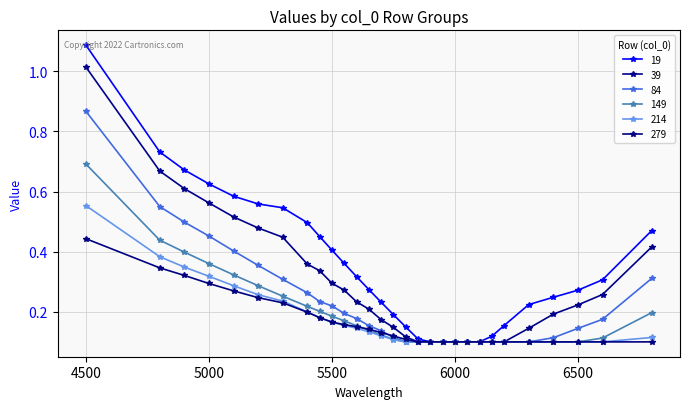

Reading left to right, extract all data points from this chart.

19: 4500=1.1	4800=0.7	4900=0.7	5000=0.6	5100=0.6	5200=0.6	5300=0.5	5400=0.5	5450=0.5	5500=0.4	5550=0.4	5600=0.3	5650=0.3	5700=0.2	5750=0.2	5800=0.1	5850=0.1	5900=0.1	5950=0.1	6000=0.1	6050=0.1	6100=0.1	6150=0.1	6200=0.2	6300=0.2	6400=0.2	6500=0.3	6600=0.3	6800=0.5
39: 4500=1.0	4800=0.7	4900=0.6	5000=0.6	5100=0.5	5200=0.5	5300=0.4	5400=0.4	5450=0.3	5500=0.3	5550=0.3	5600=0.2	5650=0.2	5700=0.2	5750=0.1	5800=0.1	5850=0.1	5900=0.1	5950=0.1	6000=0.1	6050=0.1	6100=0.1	6150=0.1	6200=0.1	6300=0.1	6400=0.2	6500=0.2	6600=0.3	6800=0.4
84: 4500=0.9	4800=0.6	4900=0.5	5000=0.5	5100=0.4	5200=0.4	5300=0.3	5400=0.3	5450=0.2	5500=0.2	5550=0.2	5600=0.2	5650=0.2	5700=0.1	5750=0.1	5800=0.1	5850=0.1	5900=0.1	5950=0.1	6000=0.1	6050=0.1	6100=0.1	6150=0.1	6200=0.1	6300=0.1	6400=0.1	6500=0.1	6600=0.2	6800=0.3
149: 4500=0.7	4800=0.4	4900=0.4	5000=0.4	5100=0.3	5200=0.3	5300=0.3	5400=0.2	5450=0.2	5500=0.2	5550=0.2	5600=0.2	5650=0.1	5700=0.1	5750=0.1	5800=0.1	5850=0.1	5900=0.1	5950=0.1	6000=0.1	6050=0.1	6100=0.1	6150=0.1	6200=0.1	6300=0.1	6400=0.1	6500=0.1	6600=0.1	6800=0.2
214: 4500=0.6	4800=0.4	4900=0.3	5000=0.3	5100=0.3	5200=0.3	5300=0.2	5400=0.2	5450=0.2	5500=0.2	5550=0.2	5600=0.1	5650=0.1	5700=0.1	5750=0.1	5800=0.1	5850=0.1	5900=0.1	5950=0.1	6000=0.1	6050=0.1	6100=0.1	6150=0.1	6200=0.1	6300=0.1	6400=0.1	6500=0.1	6600=0.1	6800=0.1
279: 4500=0.4	4800=0.3	4900=0.3	5000=0.3	5100=0.3	5200=0.2	5300=0.2	5400=0.2	5450=0.2	5500=0.2	5550=0.2	5600=0.2	5650=0.1	5700=0.1	5750=0.1	5800=0.1	5850=0.1	5900=0.1	5950=0.1	6000=0.1	6050=0.1	6100=0.1	6150=0.1	6200=0.1	6300=0.1	6400=0.1	6500=0.1	6600=0.1	6800=0.1